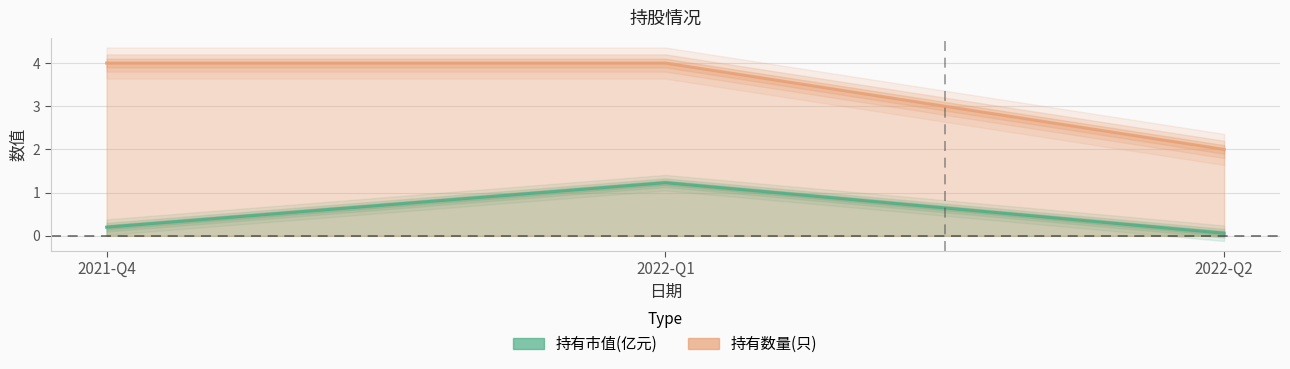

Which label corresponds to the largest value in the chart?

2022-Q1